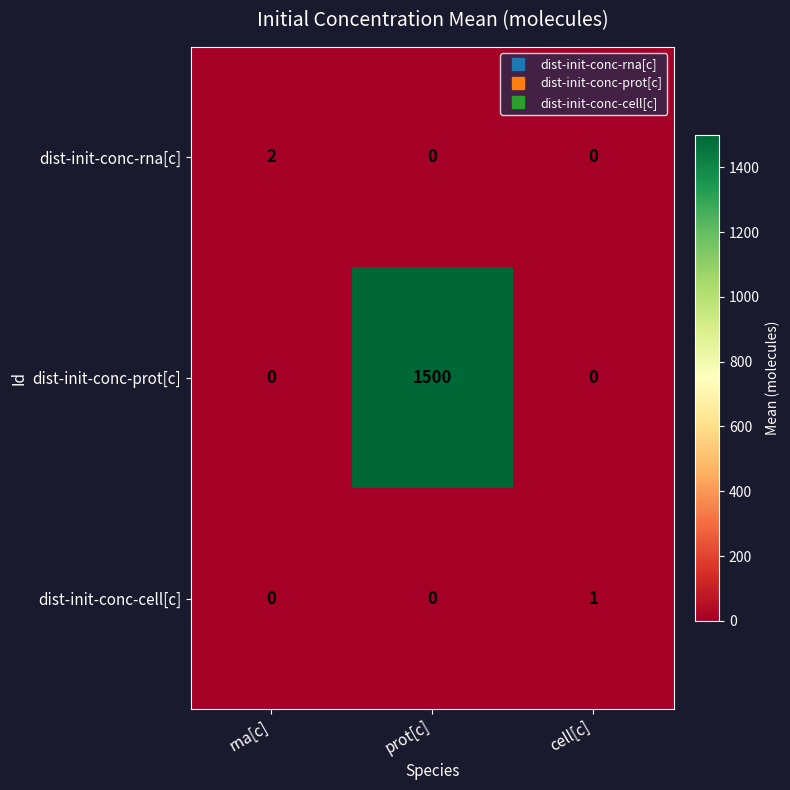

The dist-init-conc-cell[c] series shows 0 at rna[c]. True or false?

True